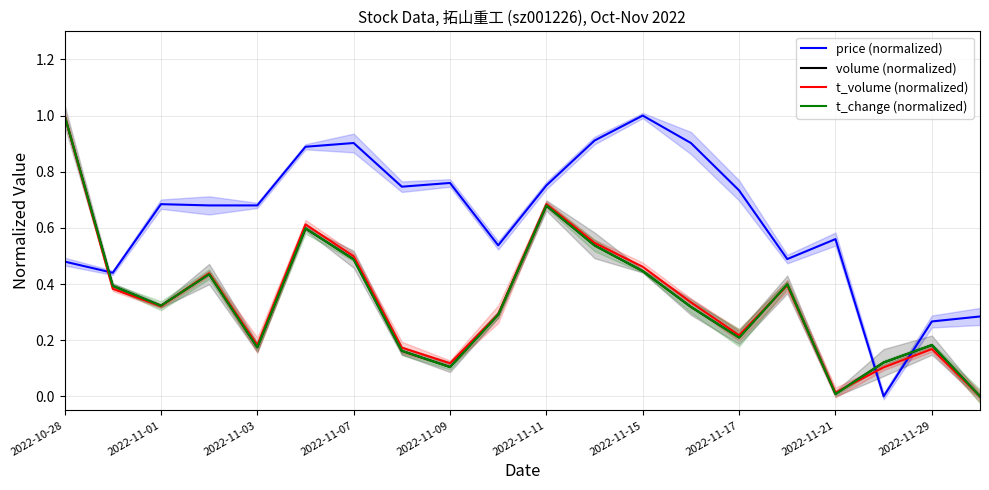

What is the difference between the maximum and minimum values in the volume (normalized) series?

1.0